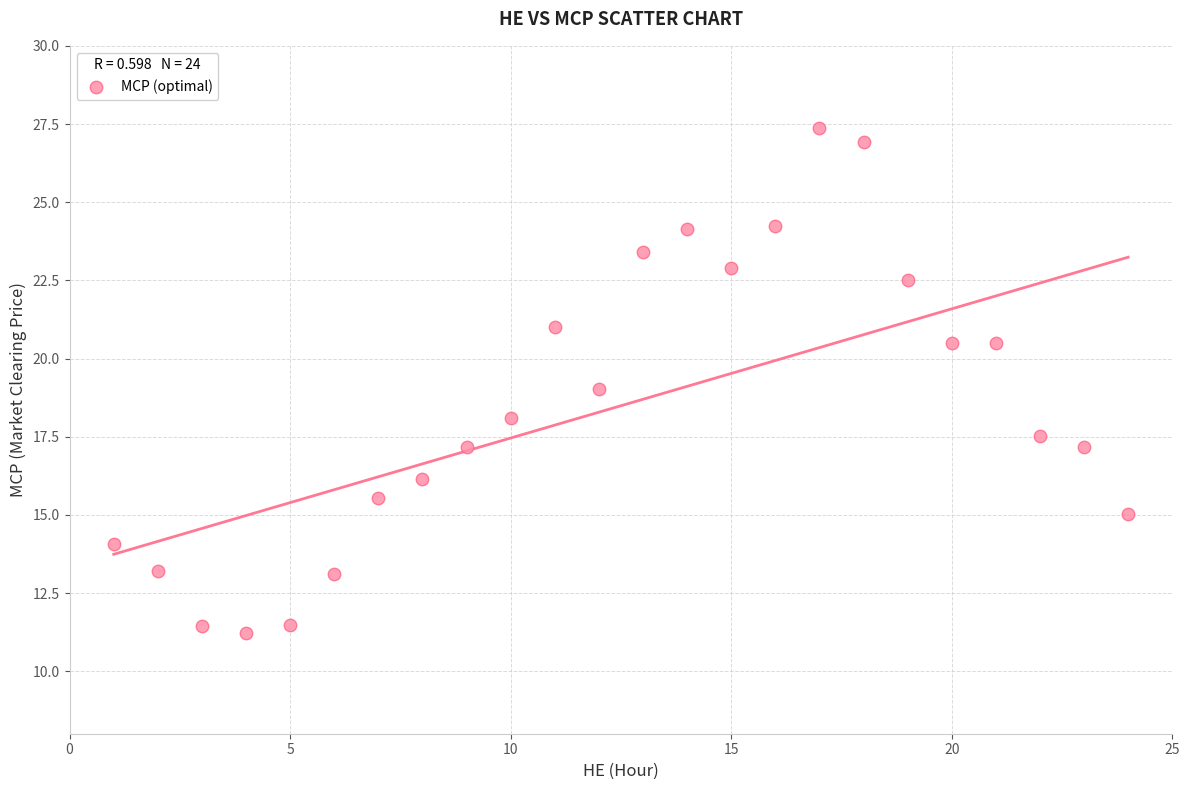

What is the range of X values (max minus min)?

23.0